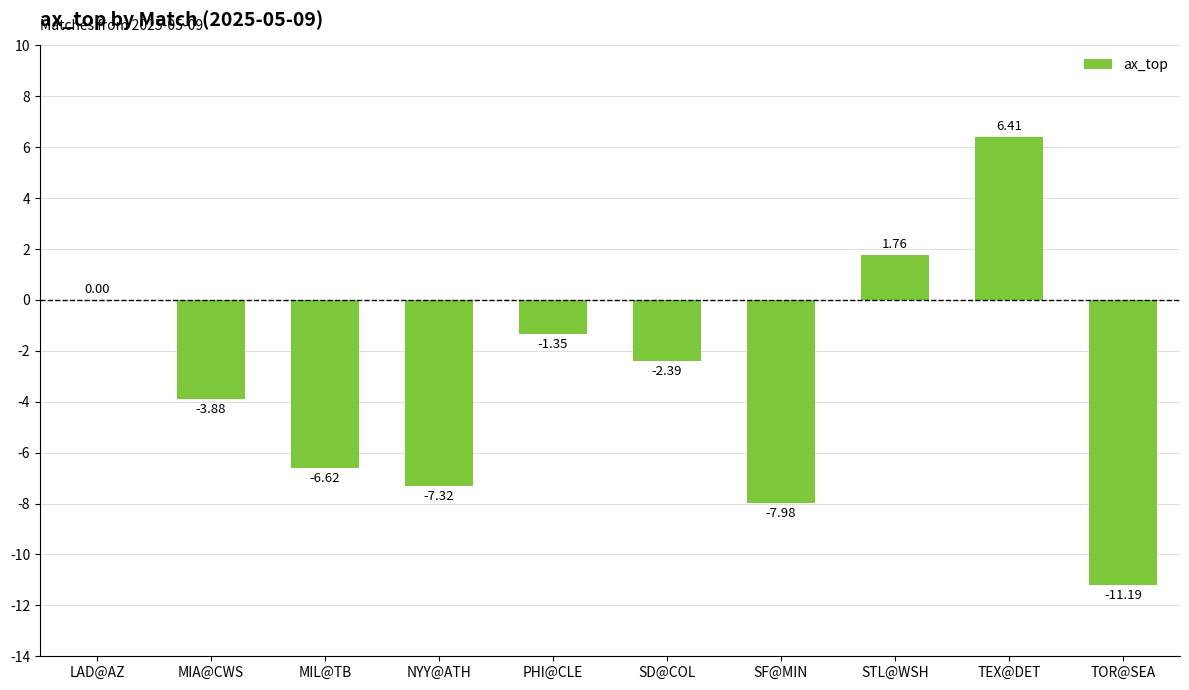

At which category does the chart reach its peak across all series?

TEX@DET